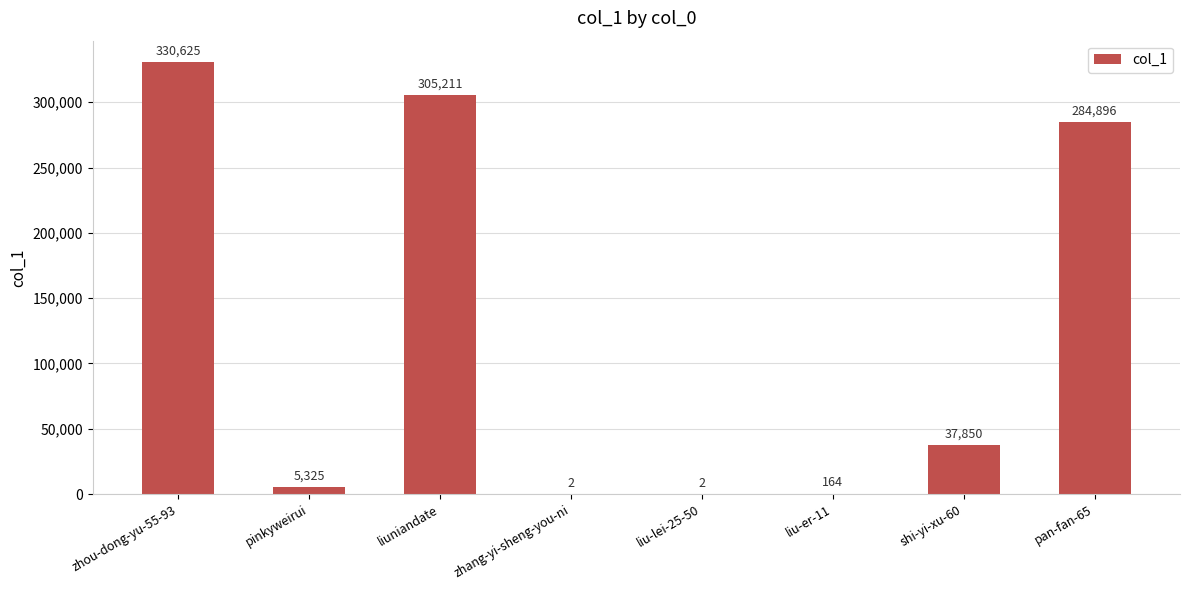

At which label is the value closest to 165313?

pan-fan-65